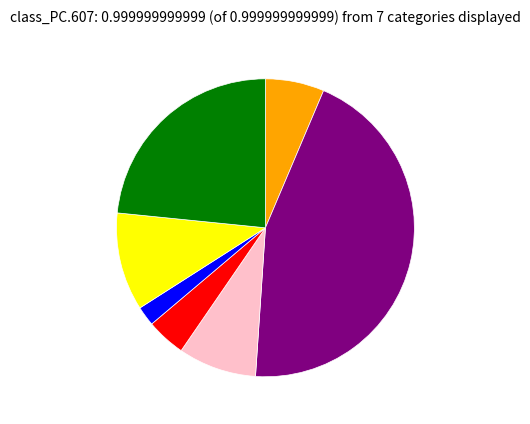

Is there a majority slice in this chart?

No